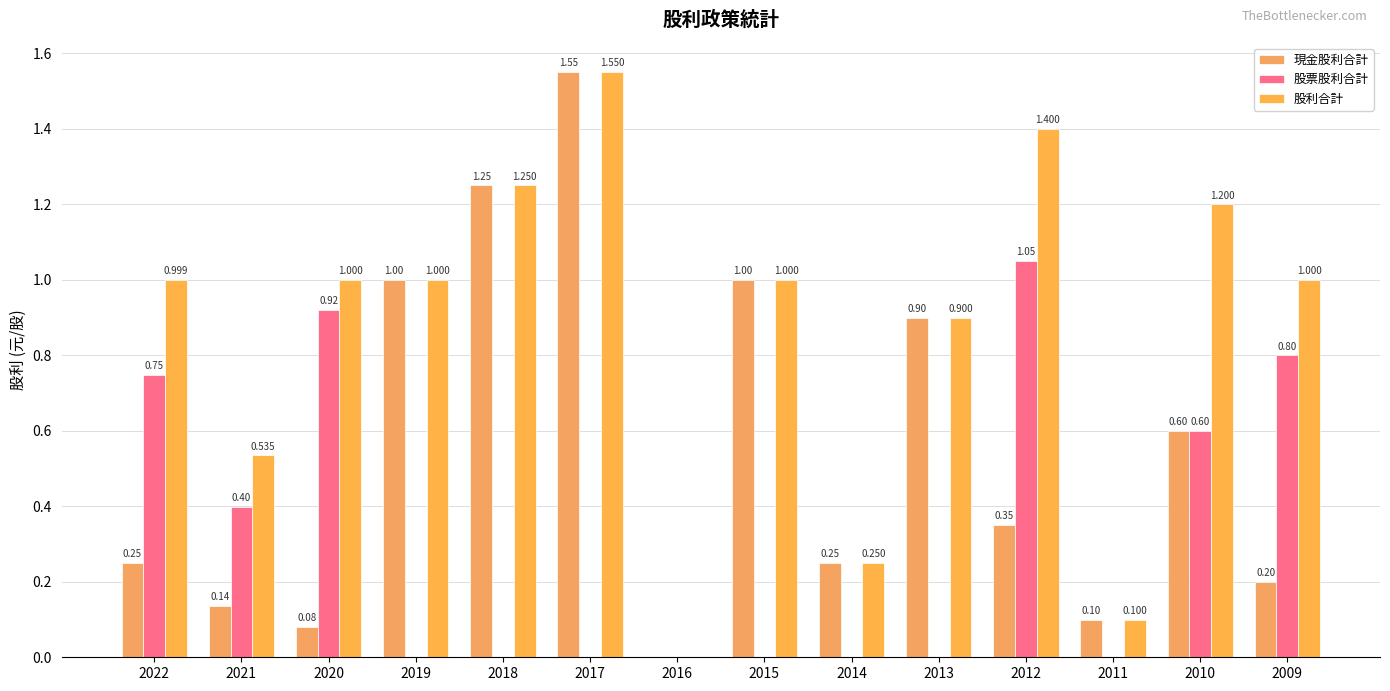

Count the number of categories in the chart.

14